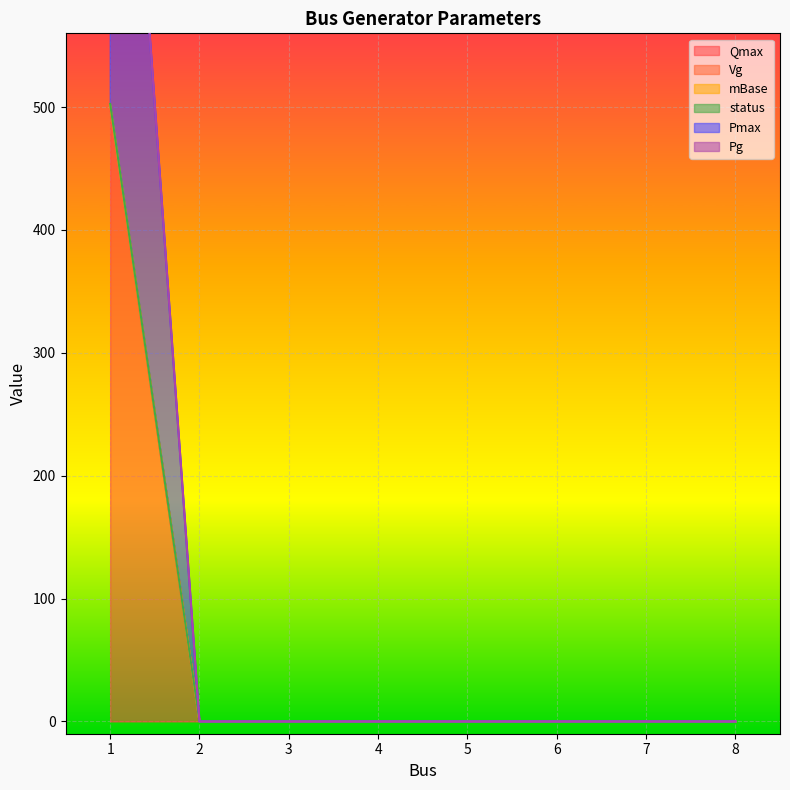

Is it true that status equals 277.1 at 6?

False